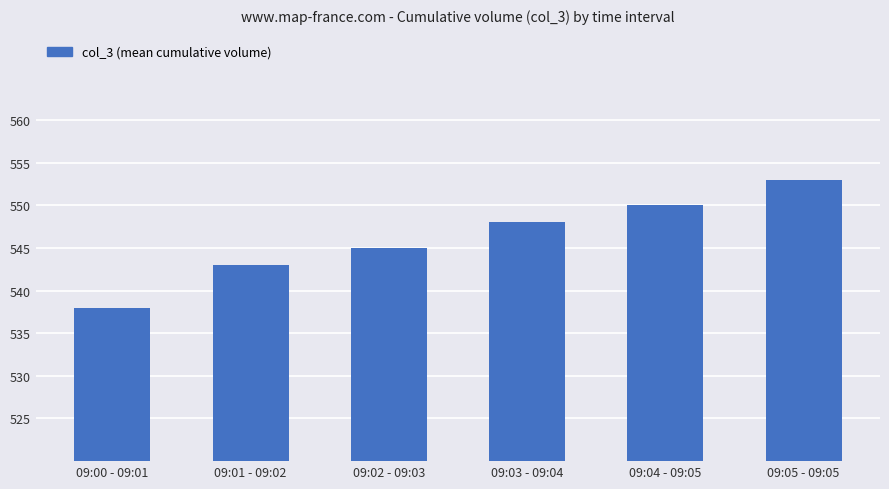

The value at 09:05 - 09:05 is 793. True or false?

False